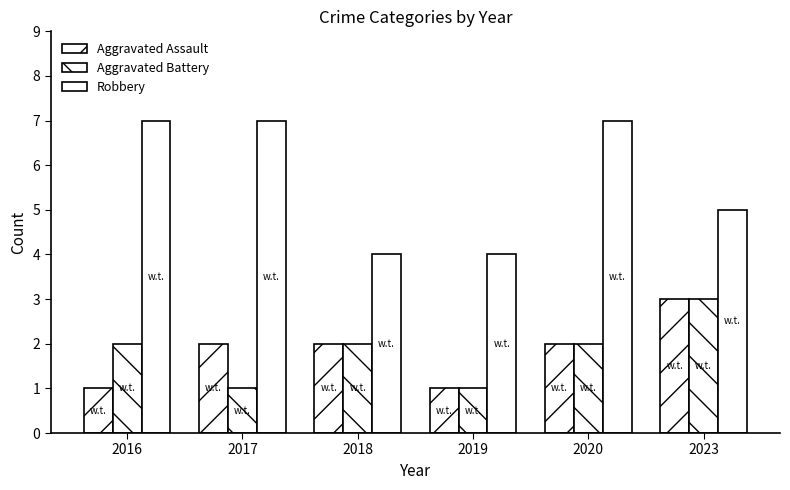

Reading left to right, list all the values displayed in this chart.

Aggravated Assault: 1	2	2	1	2	3
Aggravated Battery: 2	1	2	1	2	3
Robbery: 7	7	4	4	7	5